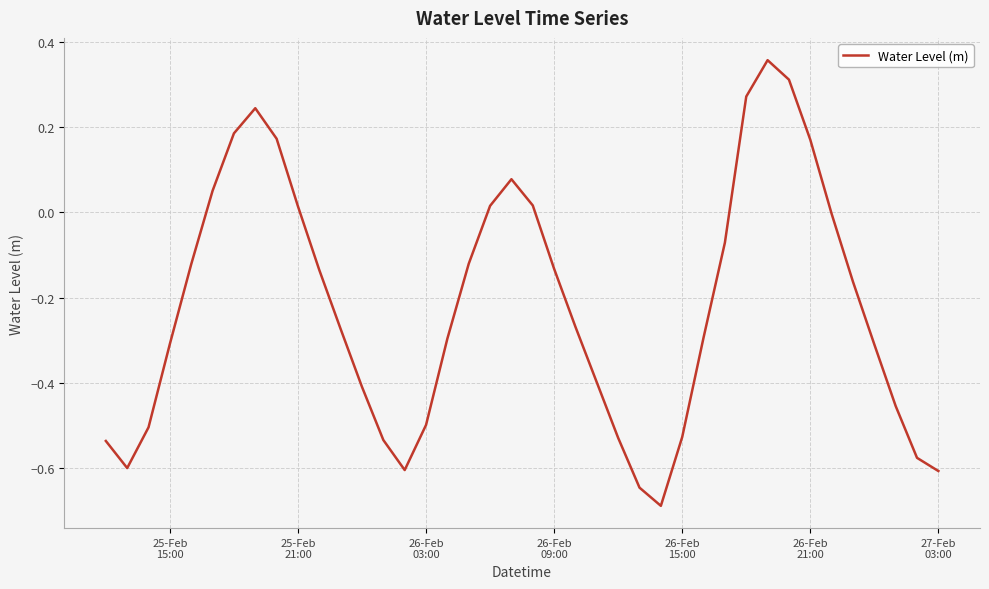

What is the minimum value shown in the chart?

-0.7